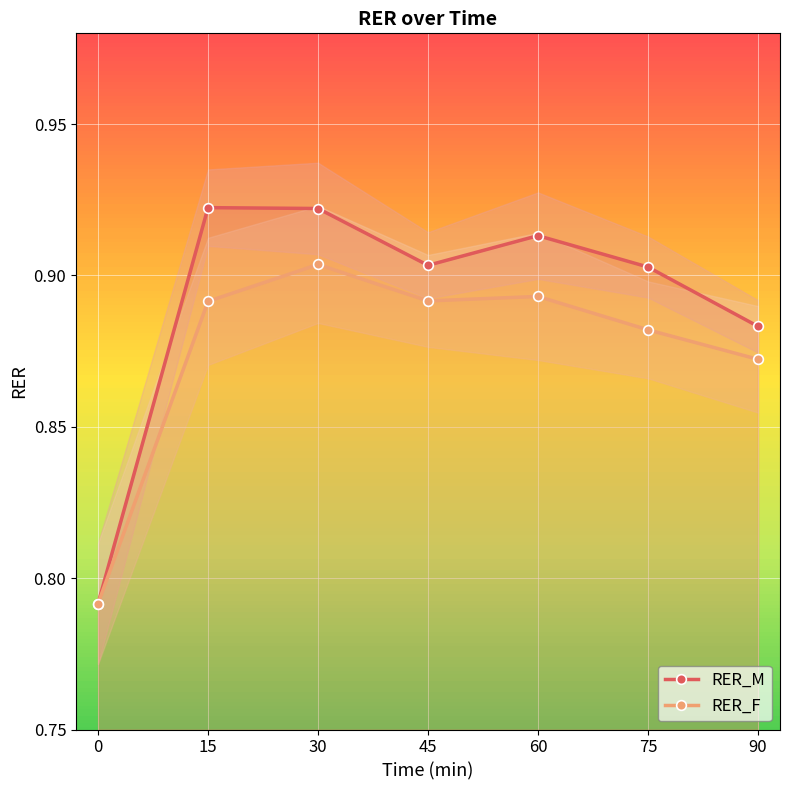

The RER_F series shows 0.9 at 90. True or false?

True